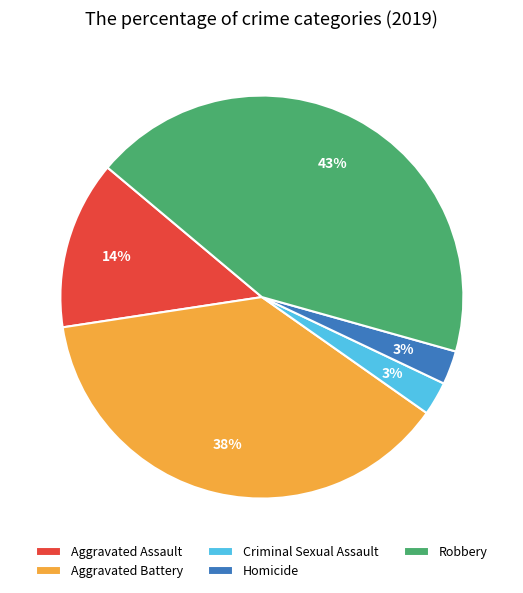

To the nearest percent, what is the average slice percentage?

20%